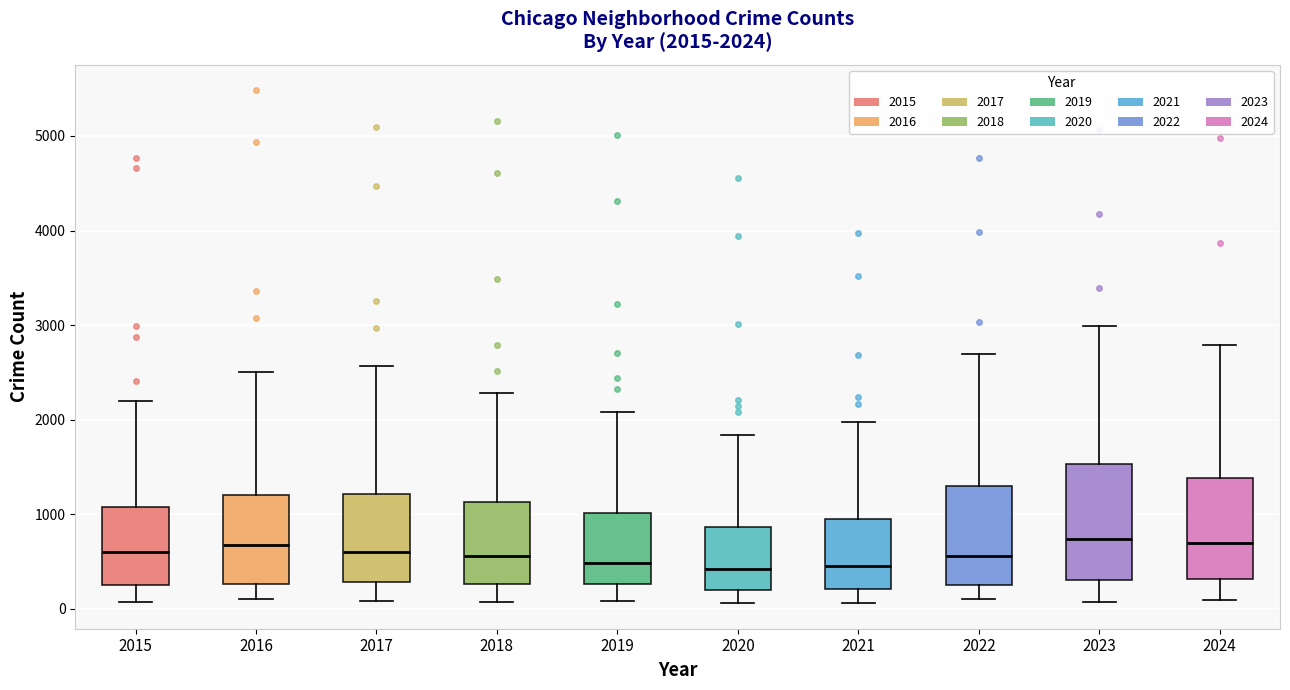

Which box is the tallest, from its lower edge to its upper edge?

2023